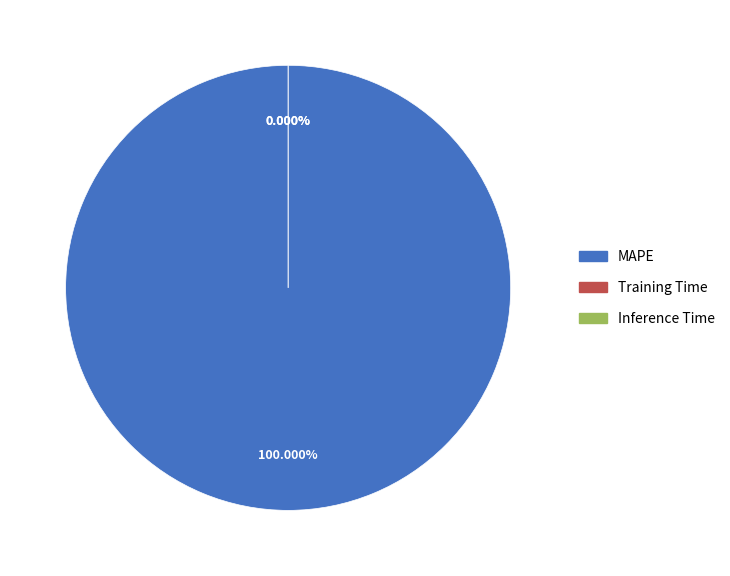

Which slice is the smallest?

Inference Time